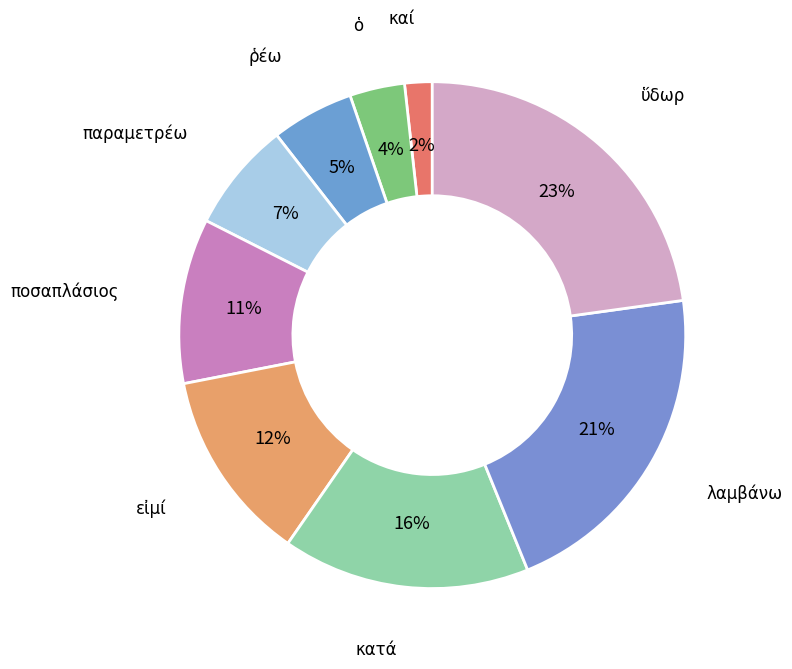

Do παραμετρέω and ποσαπλάσιος together represent more than half of the pie?

No